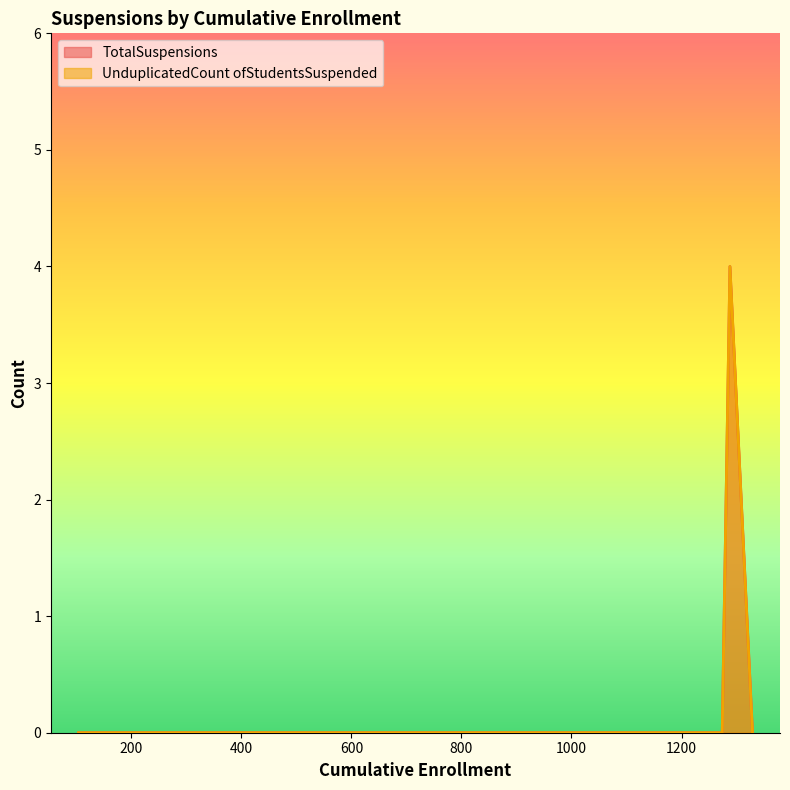

Is the value of UnduplicatedCount ofStudentsSuspended at 1329 greater than the value of TotalSuspensions at 1274?

No